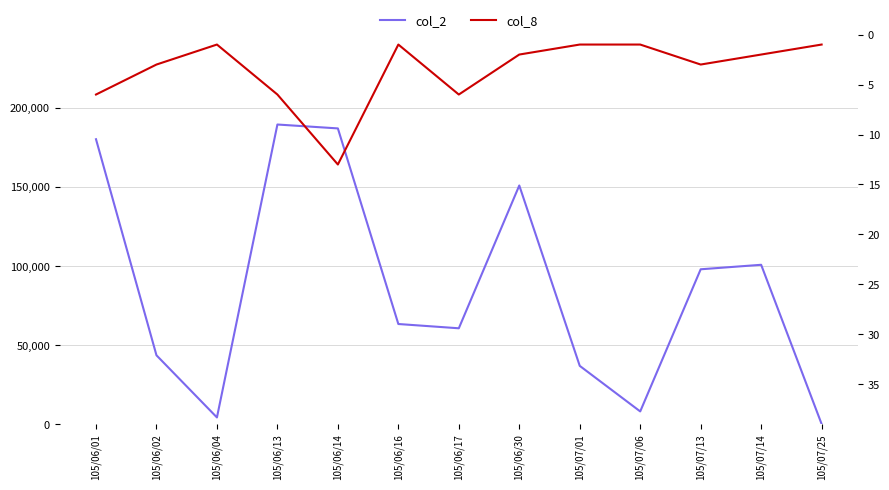

How many distinct data groups are displayed?

2